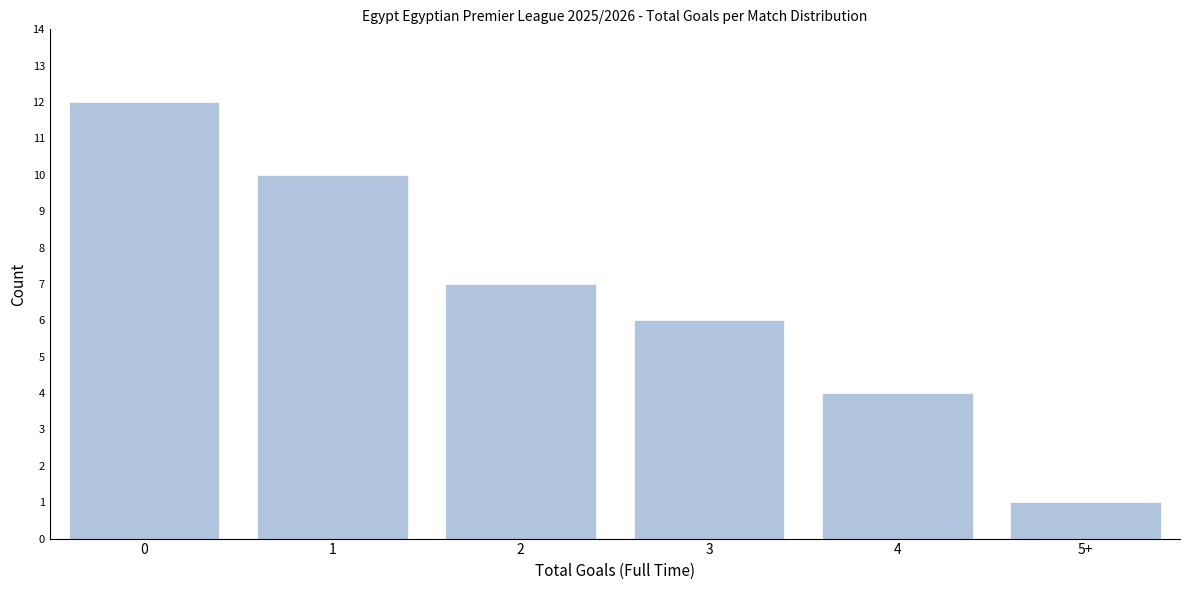

Reading left to right, extract all data points from this chart.

0=12	1=10	2=7	3=6	4=4	5+=1